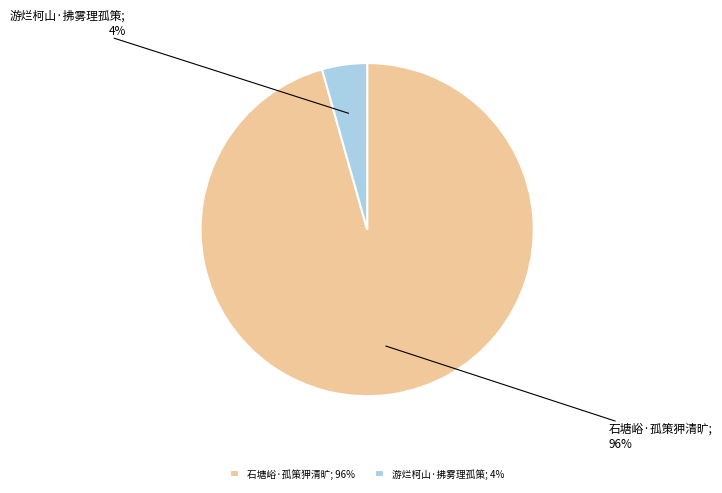

Between 游烂柯山·拂雾理孤策; 4% and 石塘峪·孤策狎清旷; 96%, which is larger?

石塘峪·孤策狎清旷; 96%